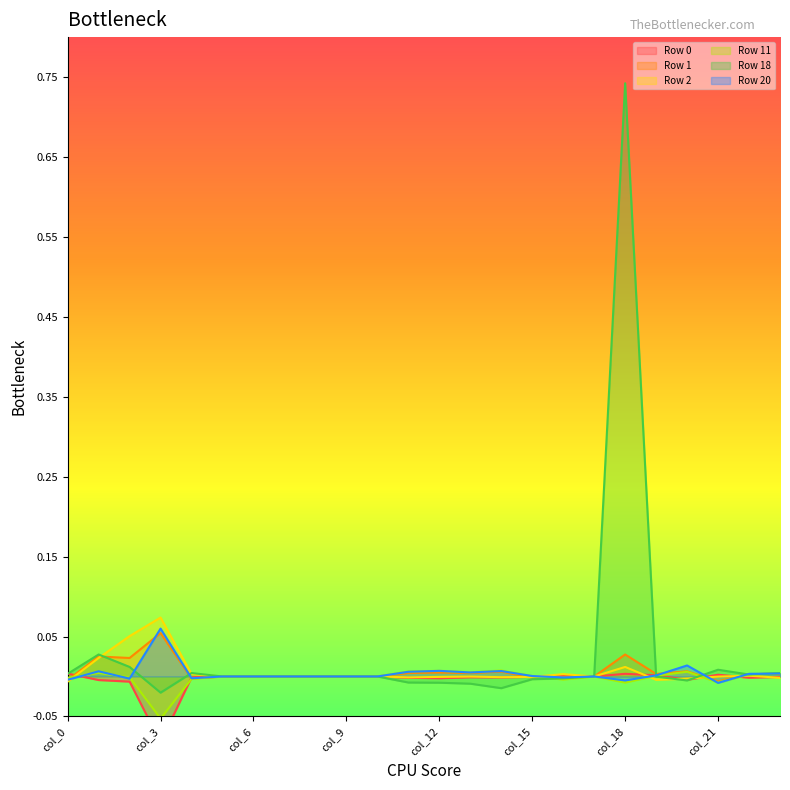

List the series in order of their peak value, highest first.

Row 18, Row 2, Row 20, Row 1, Row 11, Row 0